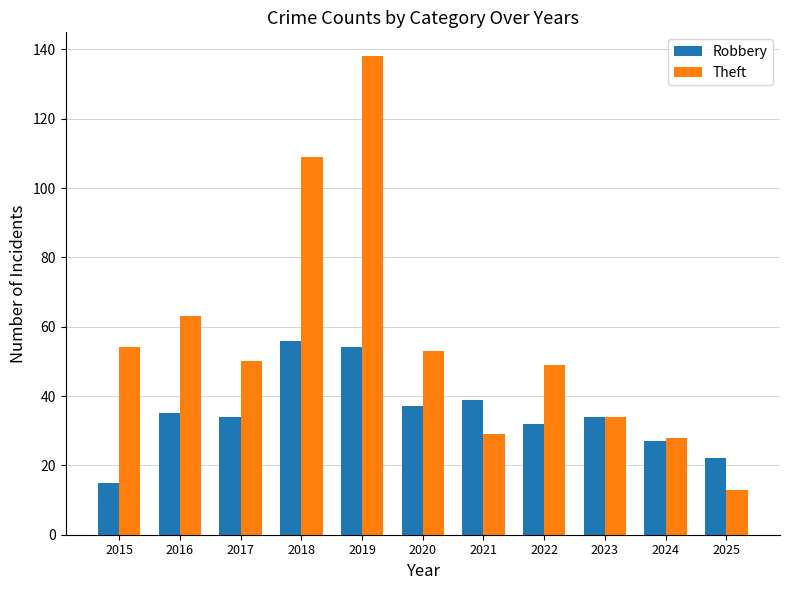

What is the difference between the maximum and minimum values in the Robbery series?

41